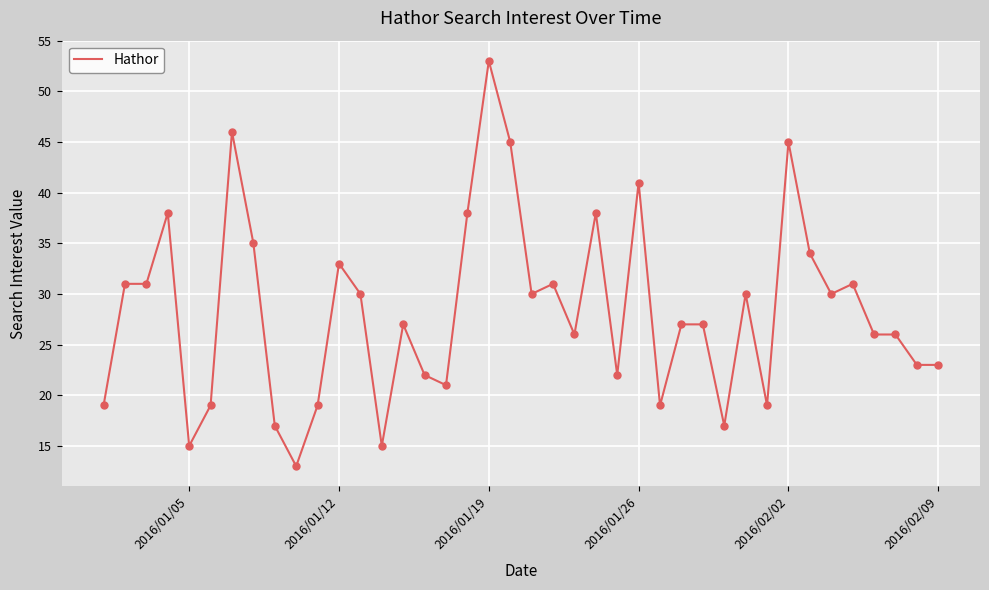

What is the smallest value displayed?

13